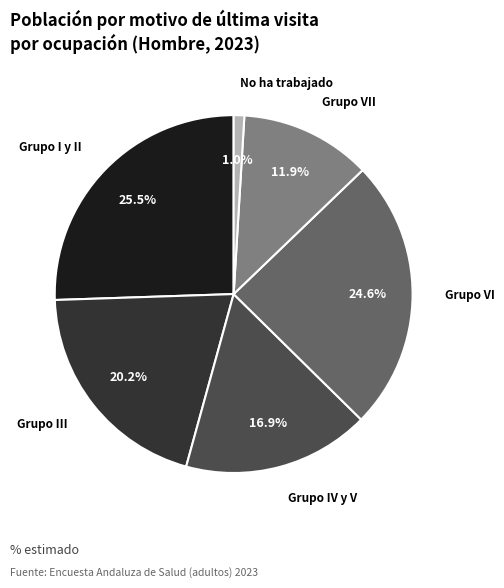

What is the smallest slice in the pie chart?

No ha trabajado